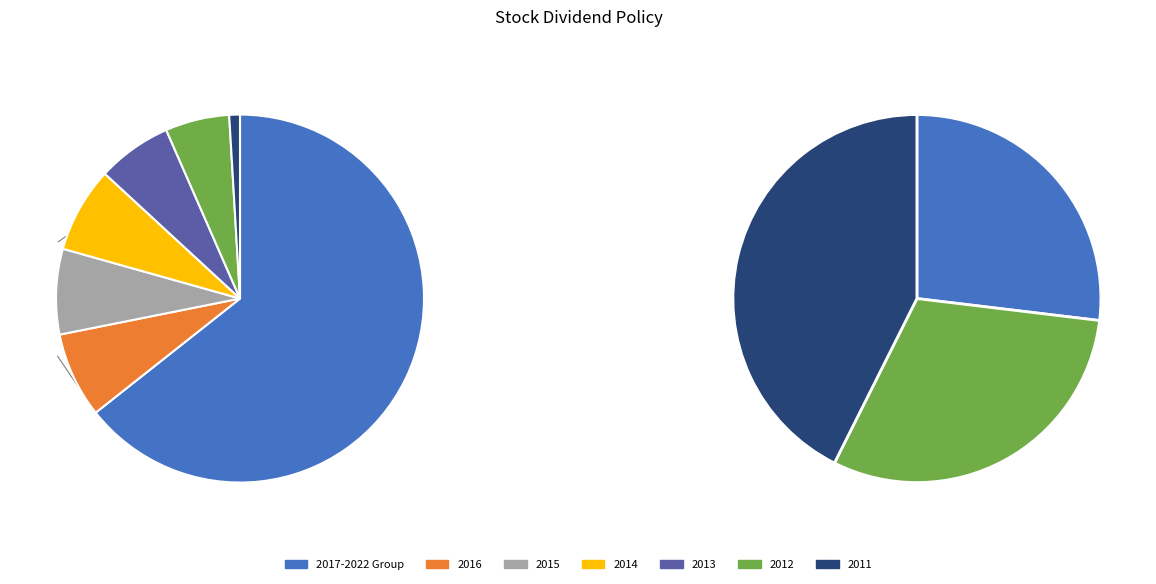

Rank the categories by value from lowest to highest.

2011, 2012, 2022, 2013, 2016, 2015, 2014, 2021, 2019, 2018, 2017, 2020